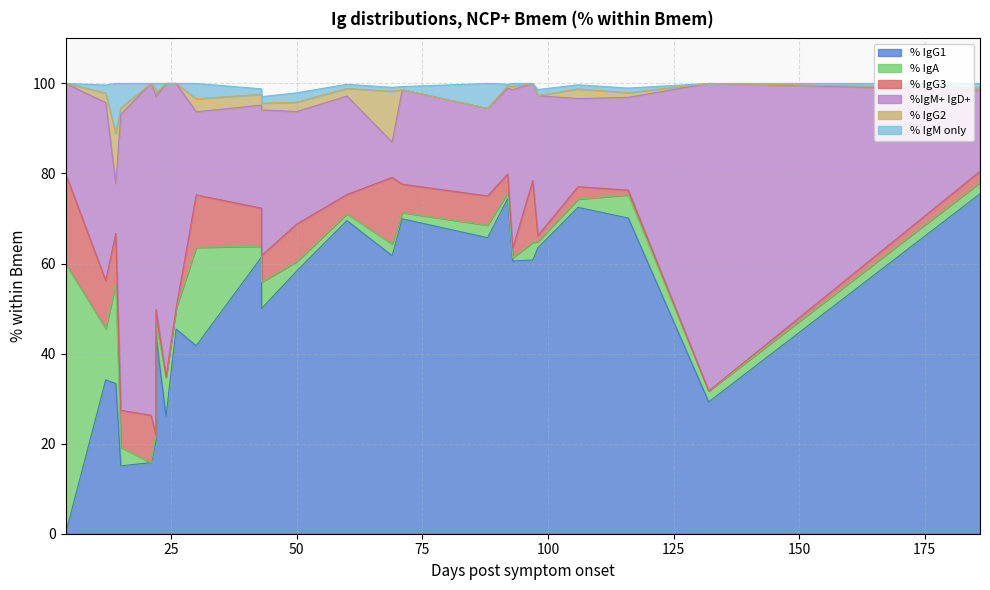

How many interior local valleys does the % IgG2 series have?

4